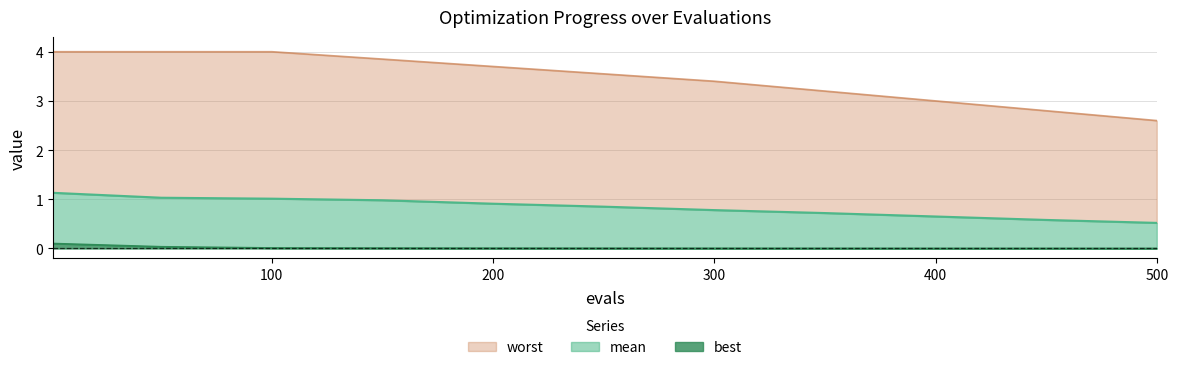

True or false: best has a value of 0.0 at 200.

True